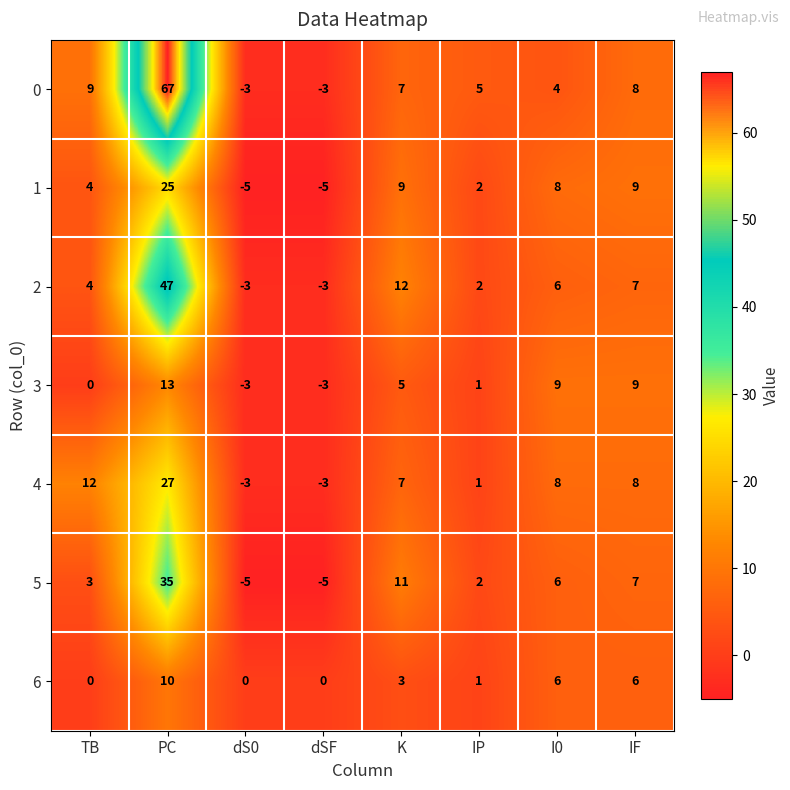

What is the sum of the 1 values at IP and PC?

27